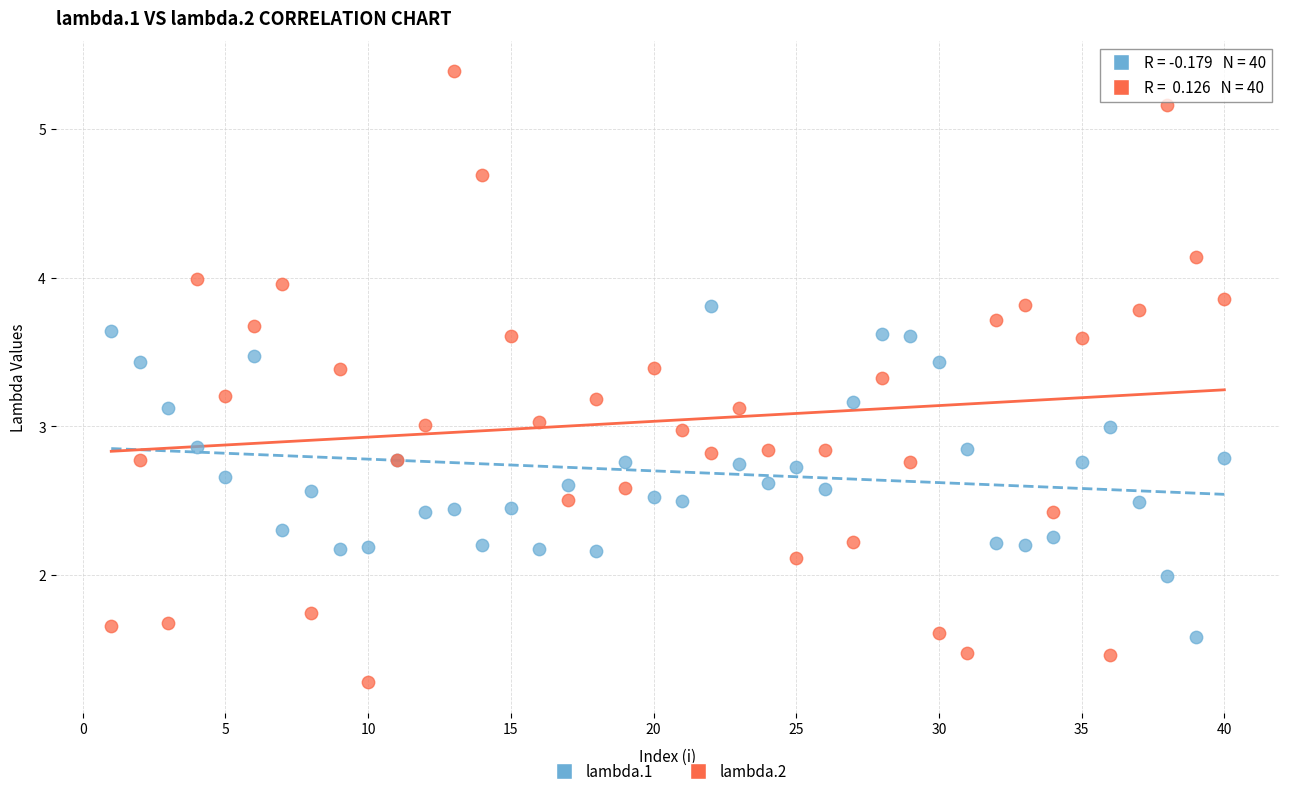

What is the X range (max minus min) for the scatter plot?

39.0